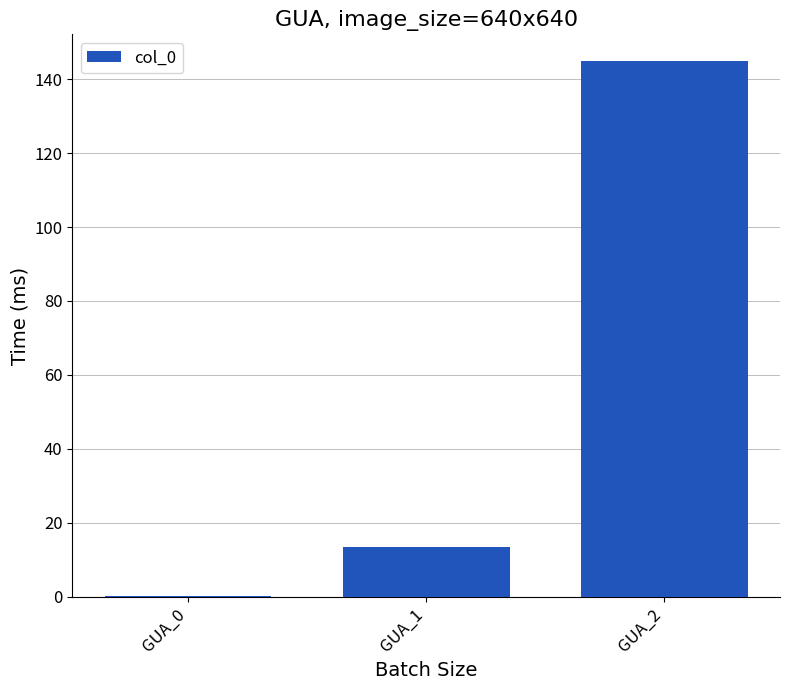

Approximately how many times larger is the value at GUA_1 compared to GUA_2?

0.1